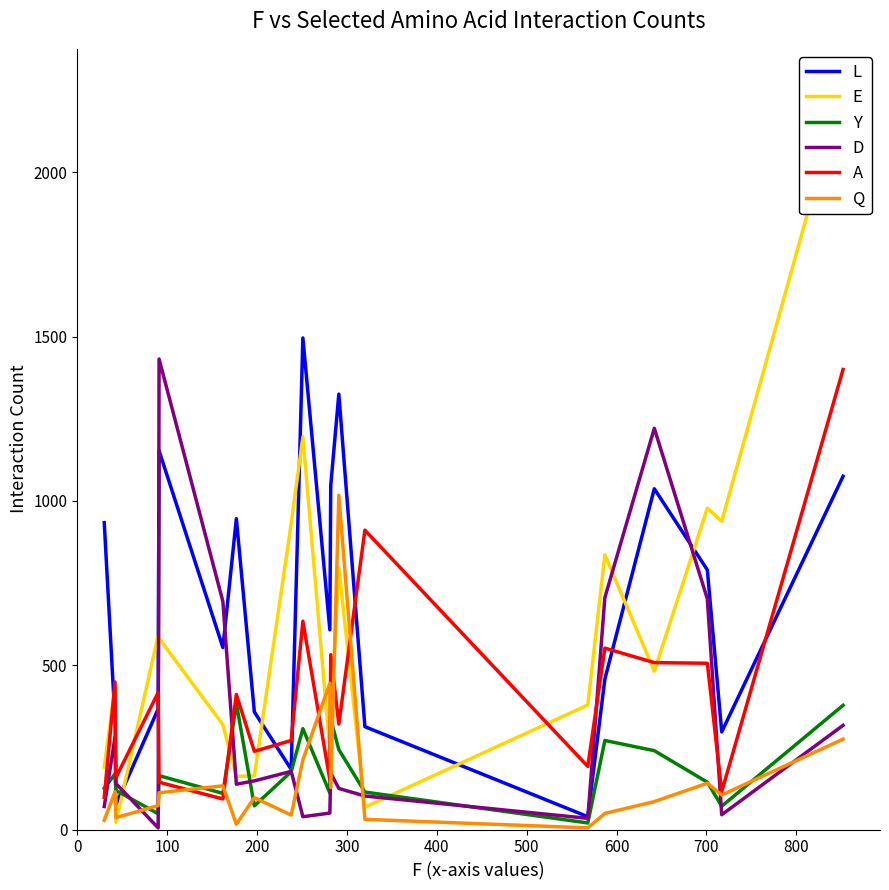

How many values in the E series are below 482?

10